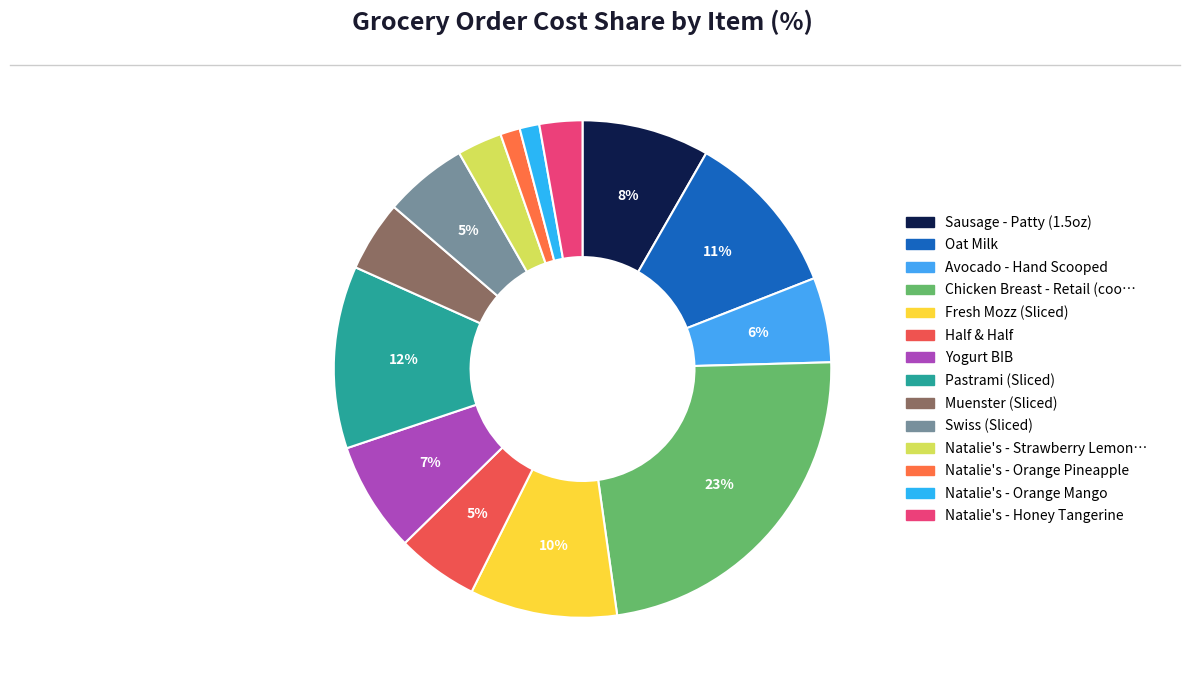

To the nearest percent, what is the difference between the largest and smallest slice percentages?

22%